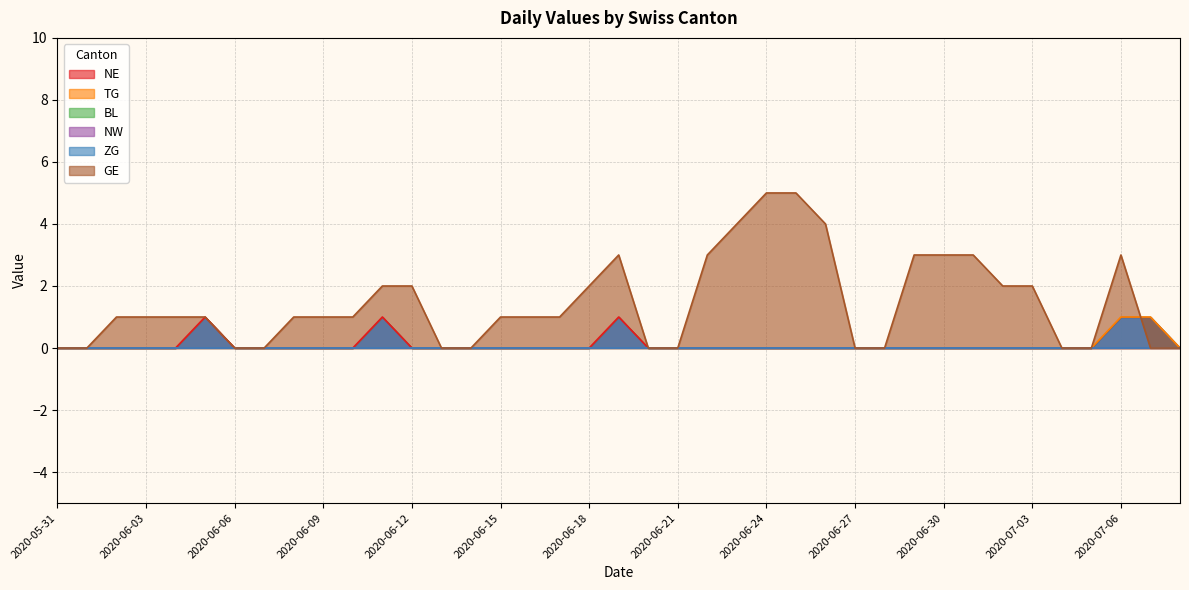

Which series has the largest range (max minus min)?

GE